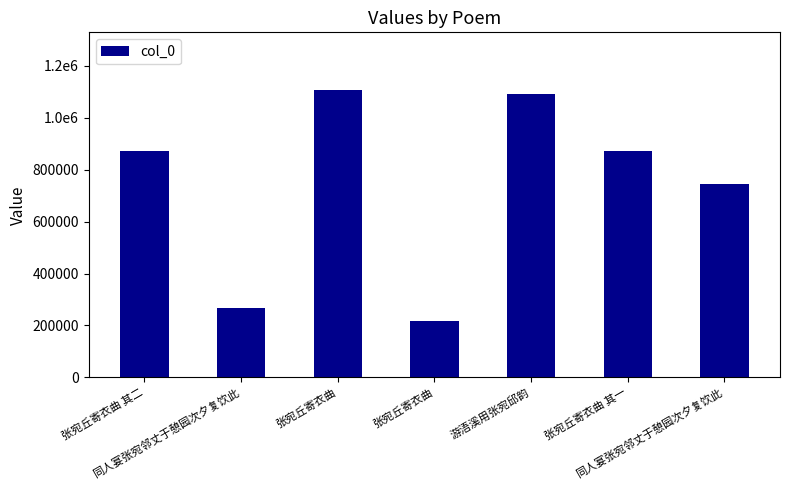

What is the change in value from 同人宴张宛邻丈于憩园次夕复饮此 to 张宛丘寄衣曲?

-48496